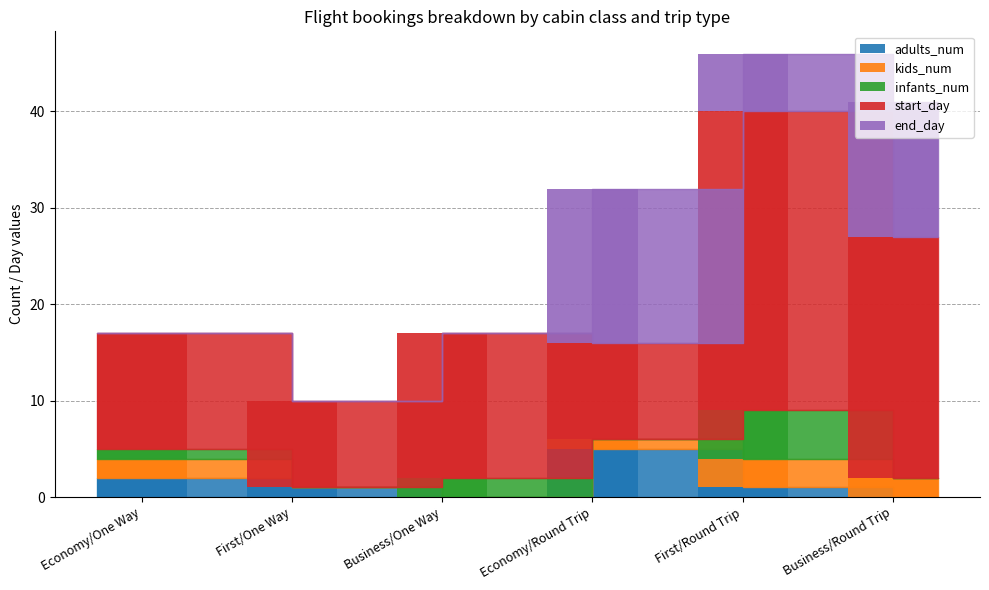

The adults_num series shows 5 at Economy/Round Trip. True or false?

True